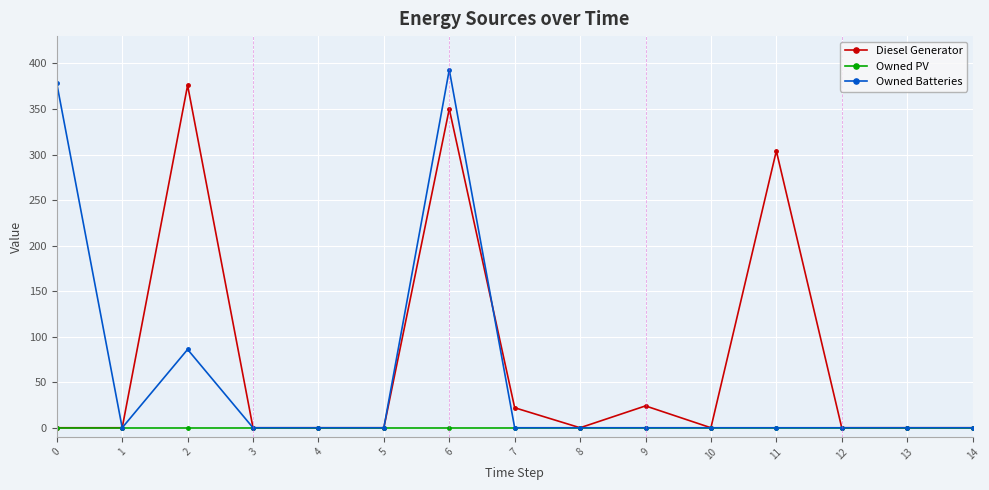

What is the difference between the Owned Batteries values at 5 and 0?

378